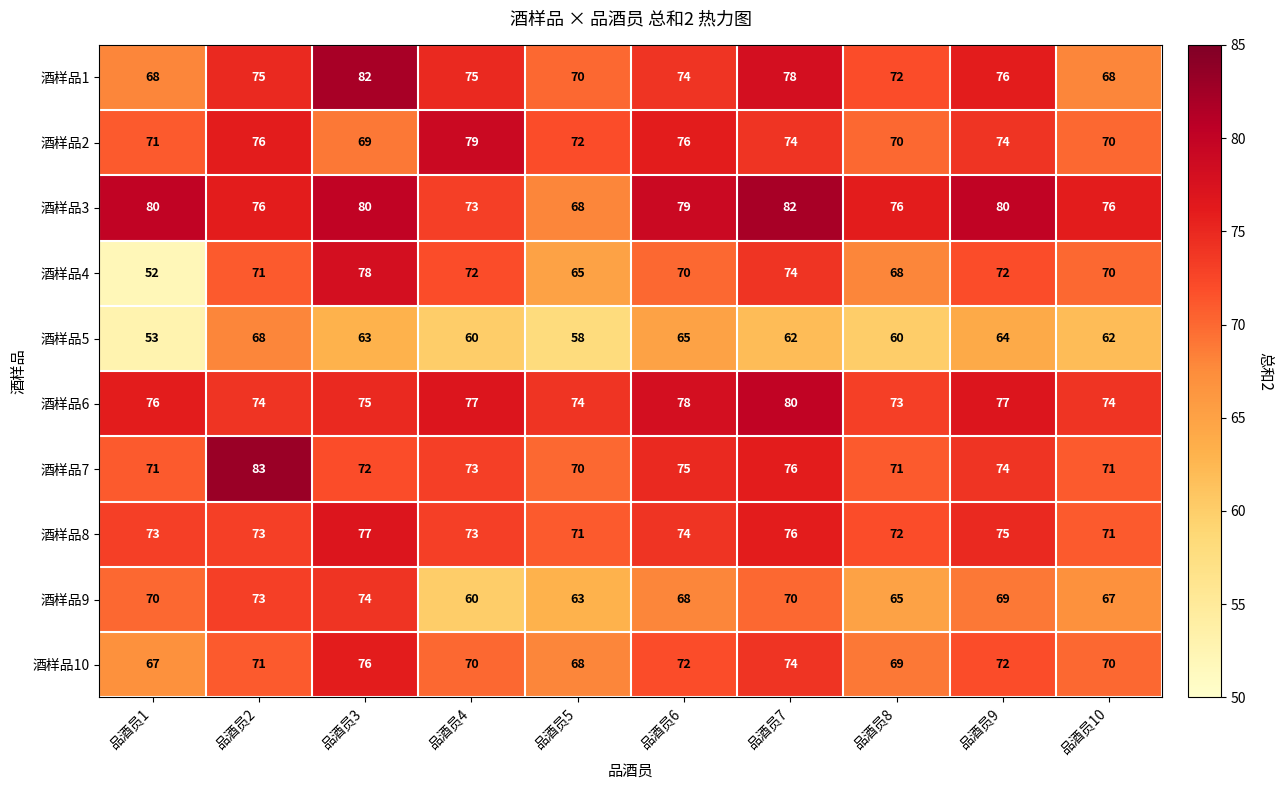

At how many categories does at least one series exceed 61?

10